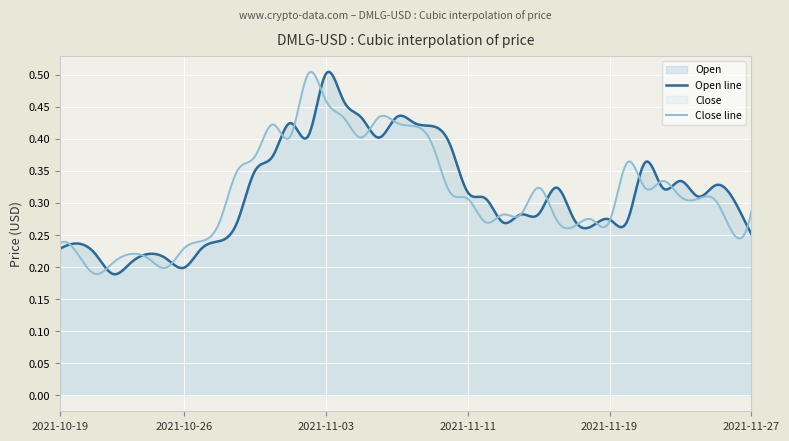

How many intersections are there between Open and Close?

18